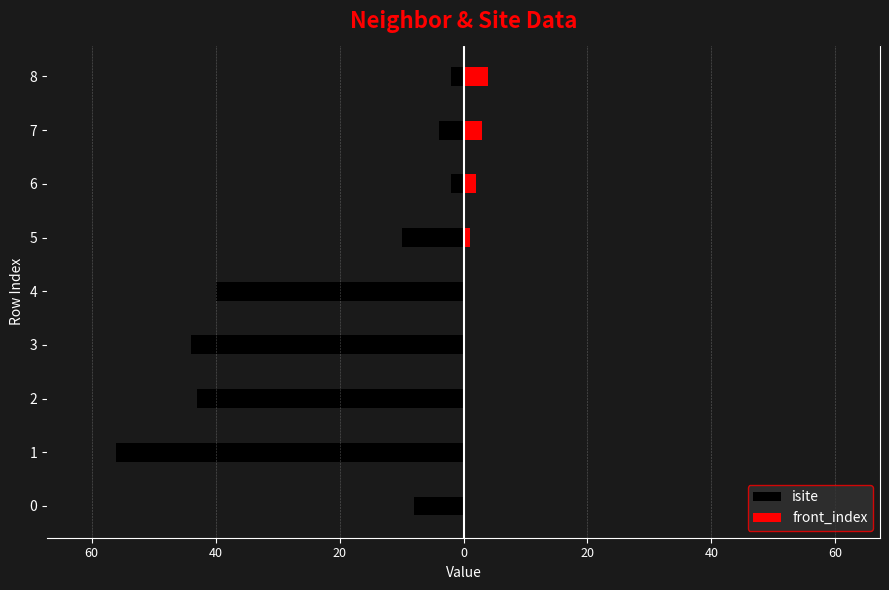

List the series in order of their peak value, highest first.

front_index, isite